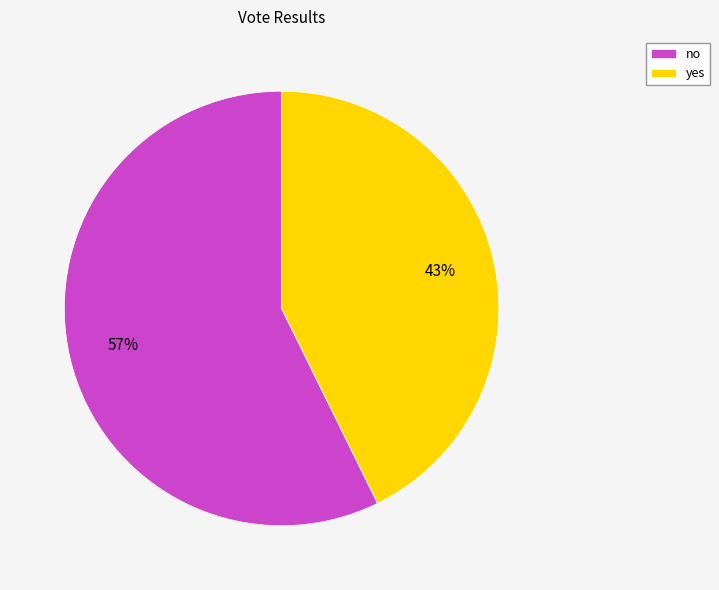

Rank the categories by value from highest to lowest.

no, yes